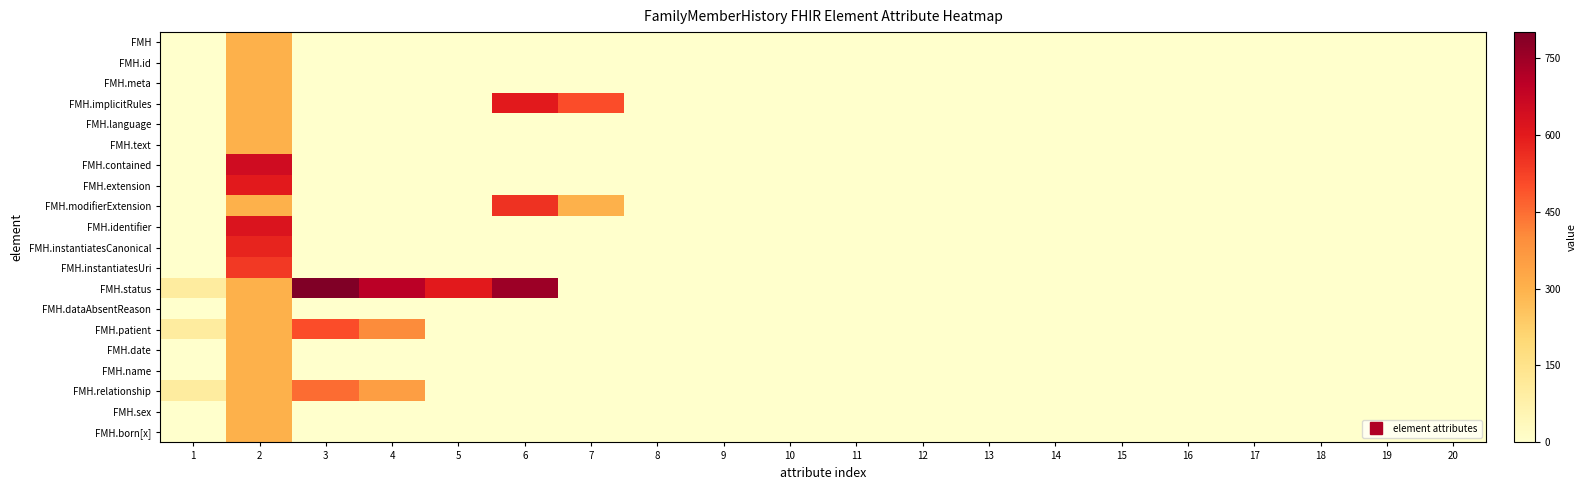

At how many categories does at least one series exceed 605?

4